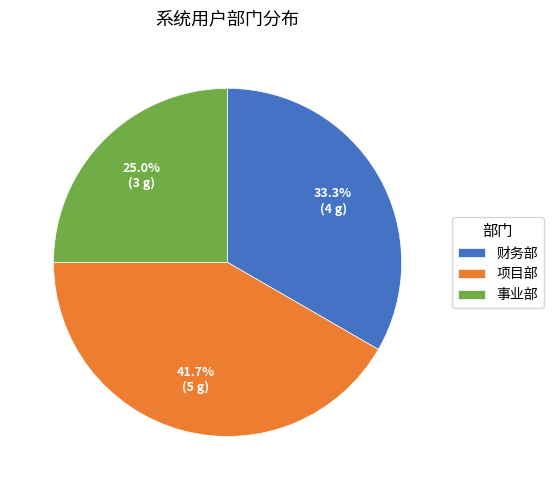

To the nearest percent, what is the difference between the largest and smallest slice percentages?

17%